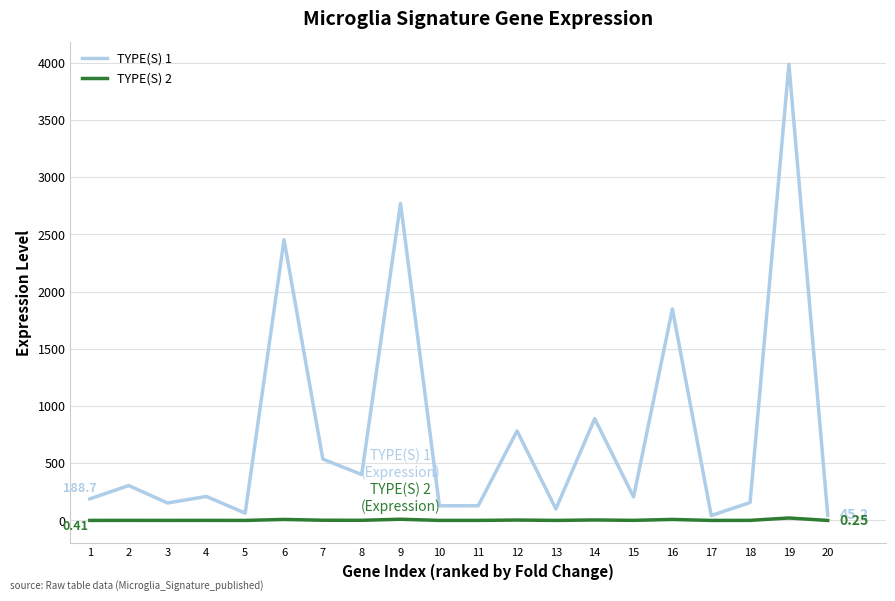

What is the approximate value of TYPE(S) 2 at 1?

0.4